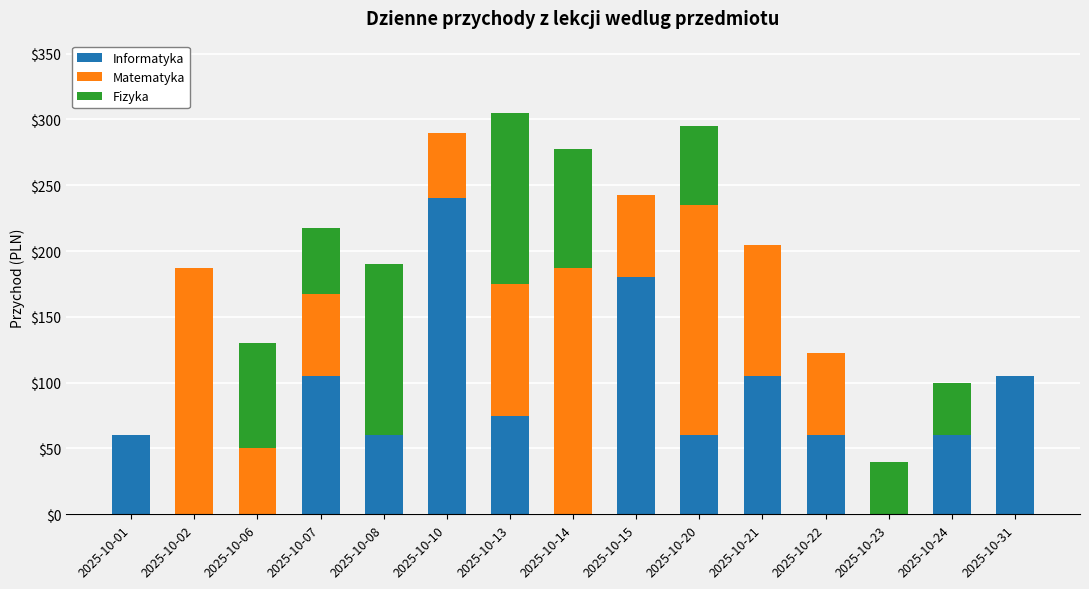

What is the total value across all series at 2025-10-21?

205.0